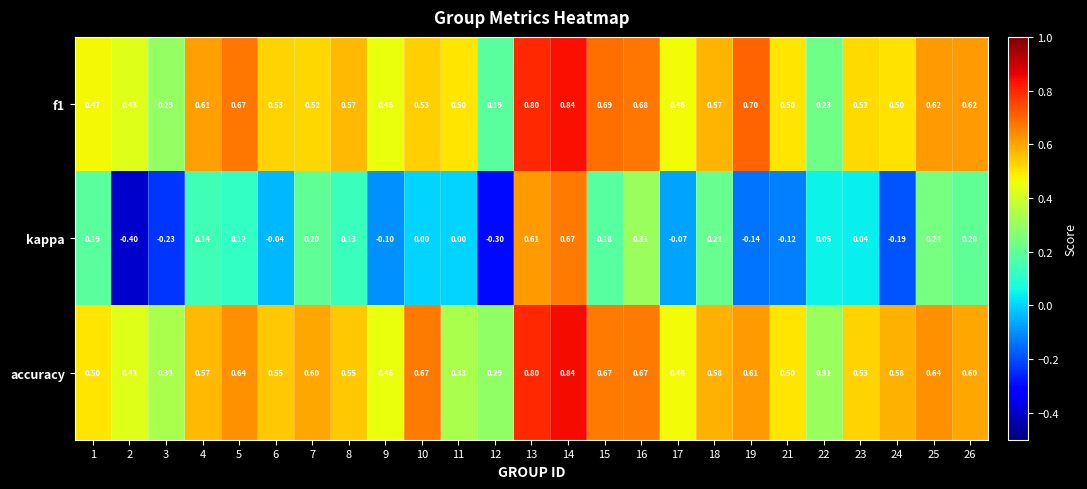

Which series has the largest total across all categories?

accuracy